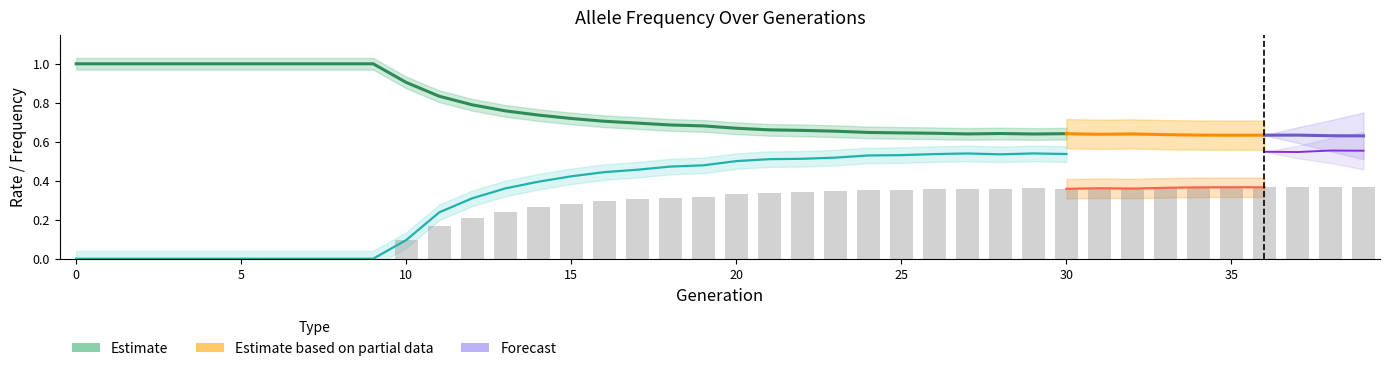

What is the difference between the rate_wt values at 5 and 21?

0.3